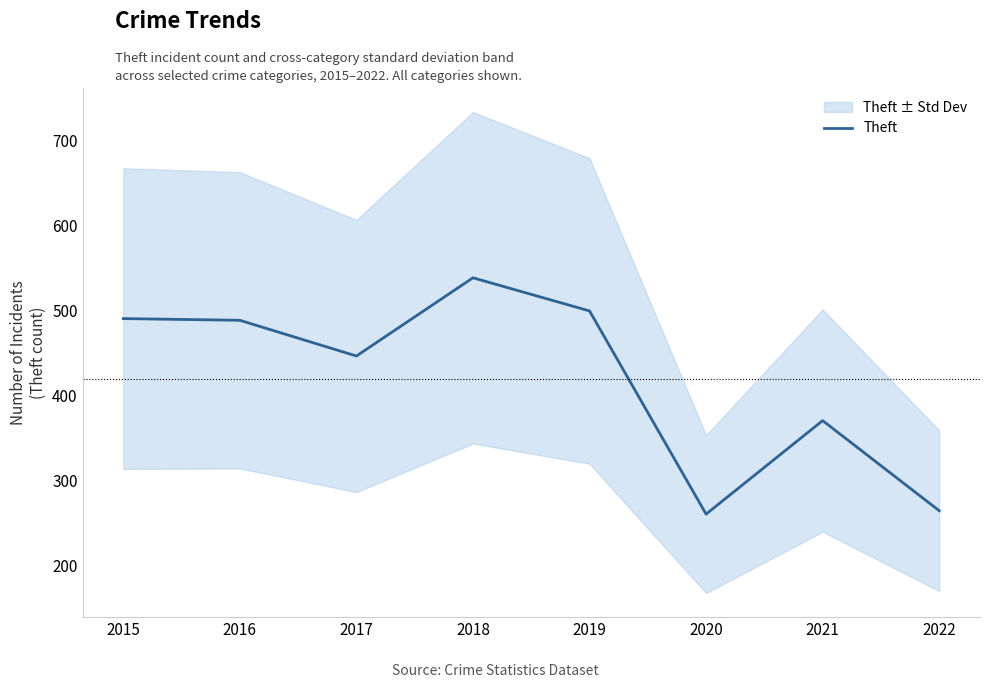

Does the chart have visible grid lines?

No